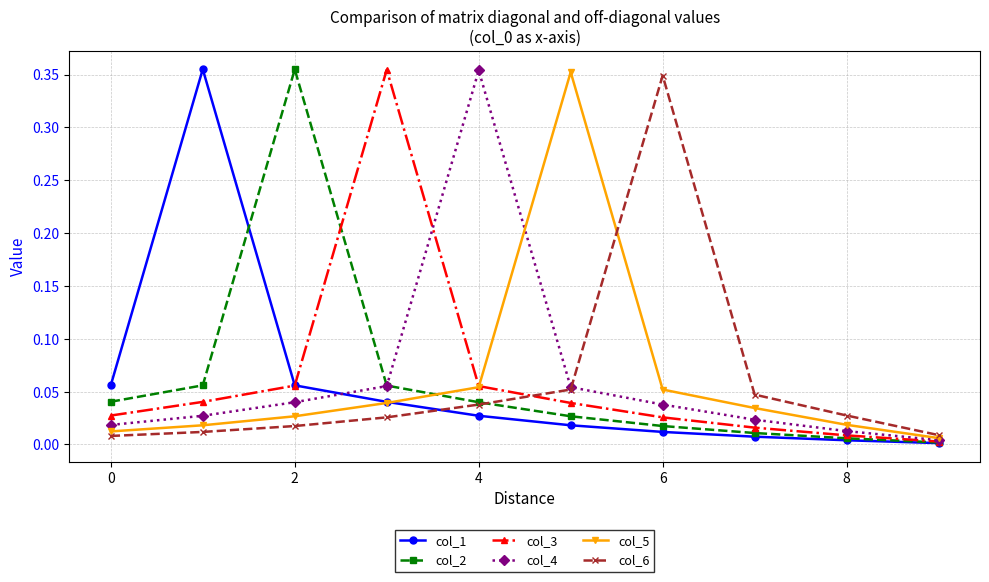

True or false: col_5 has more than 1 points higher than both neighbors.

False